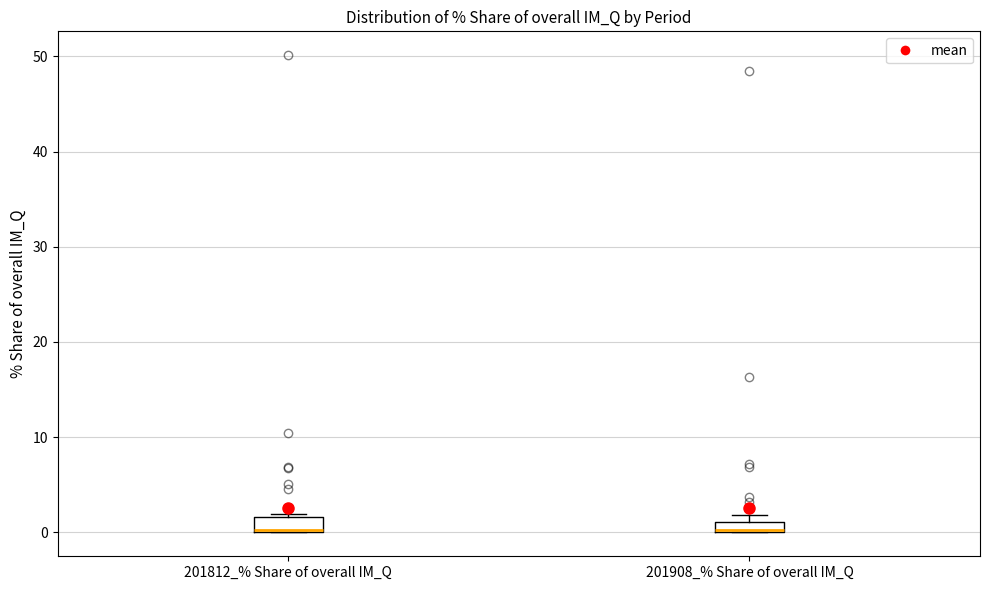

Where is the upper edge of the box for 201812_% Share of overall IM_Q on the y-axis? The values are not printed on the chart, so give them approximately, as read against the axis.

2